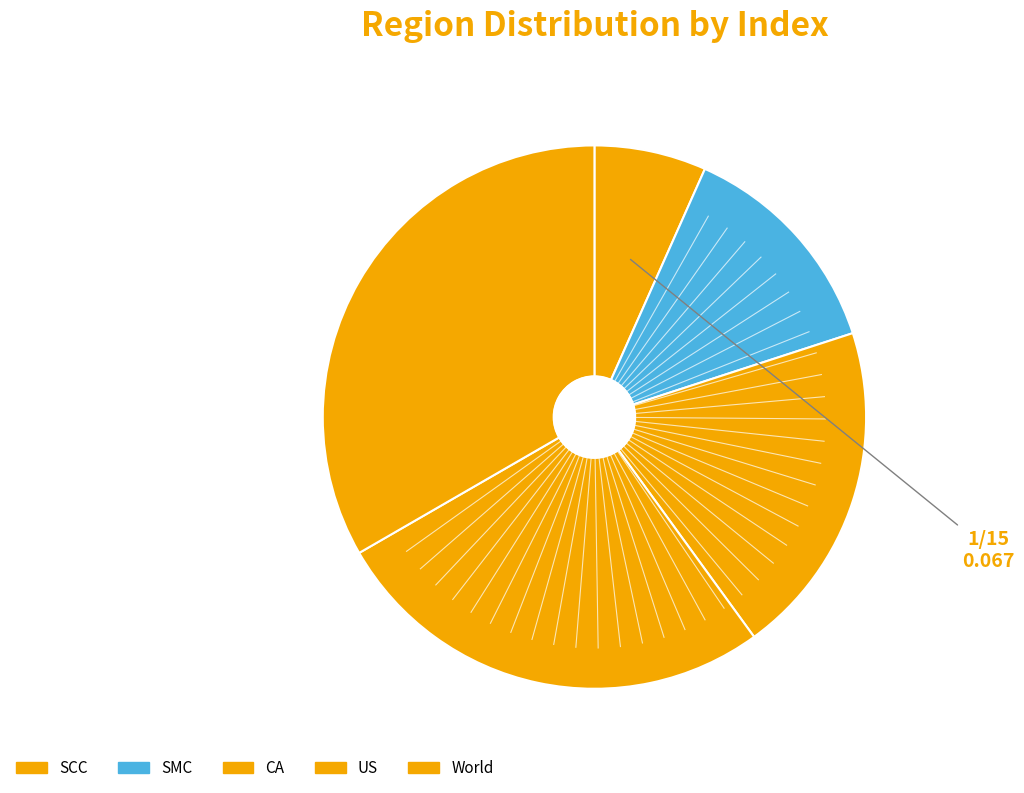

To the nearest percent, what percentage of the pie is CA?

20%